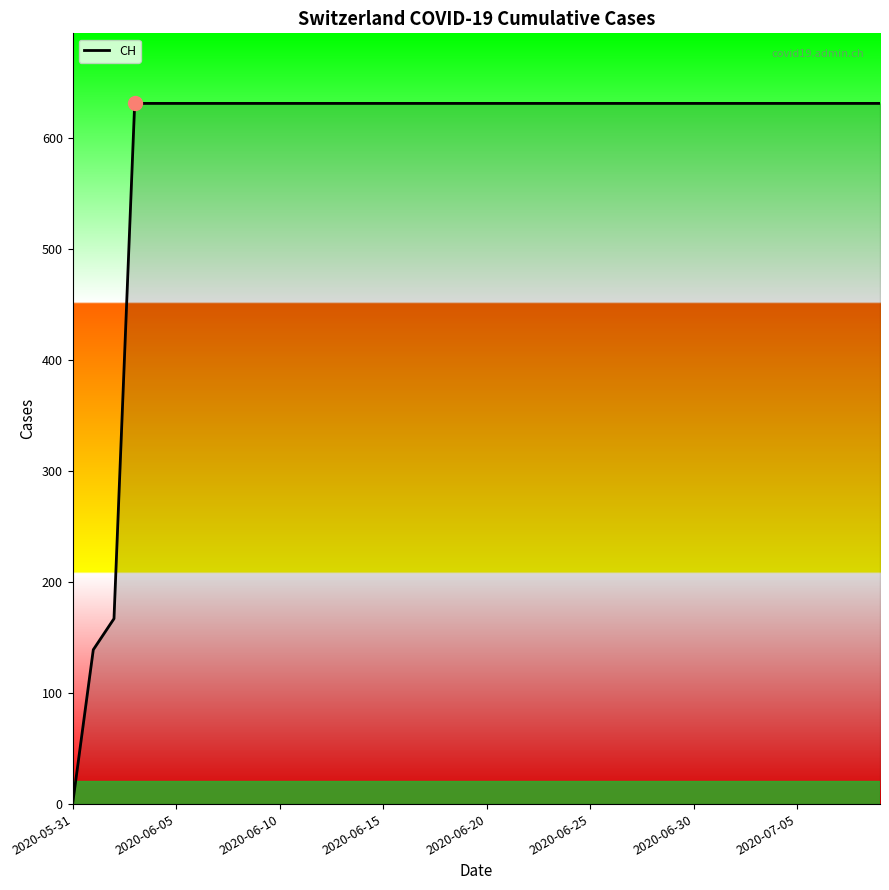

Does the chart display data point markers on the line(s)?

No